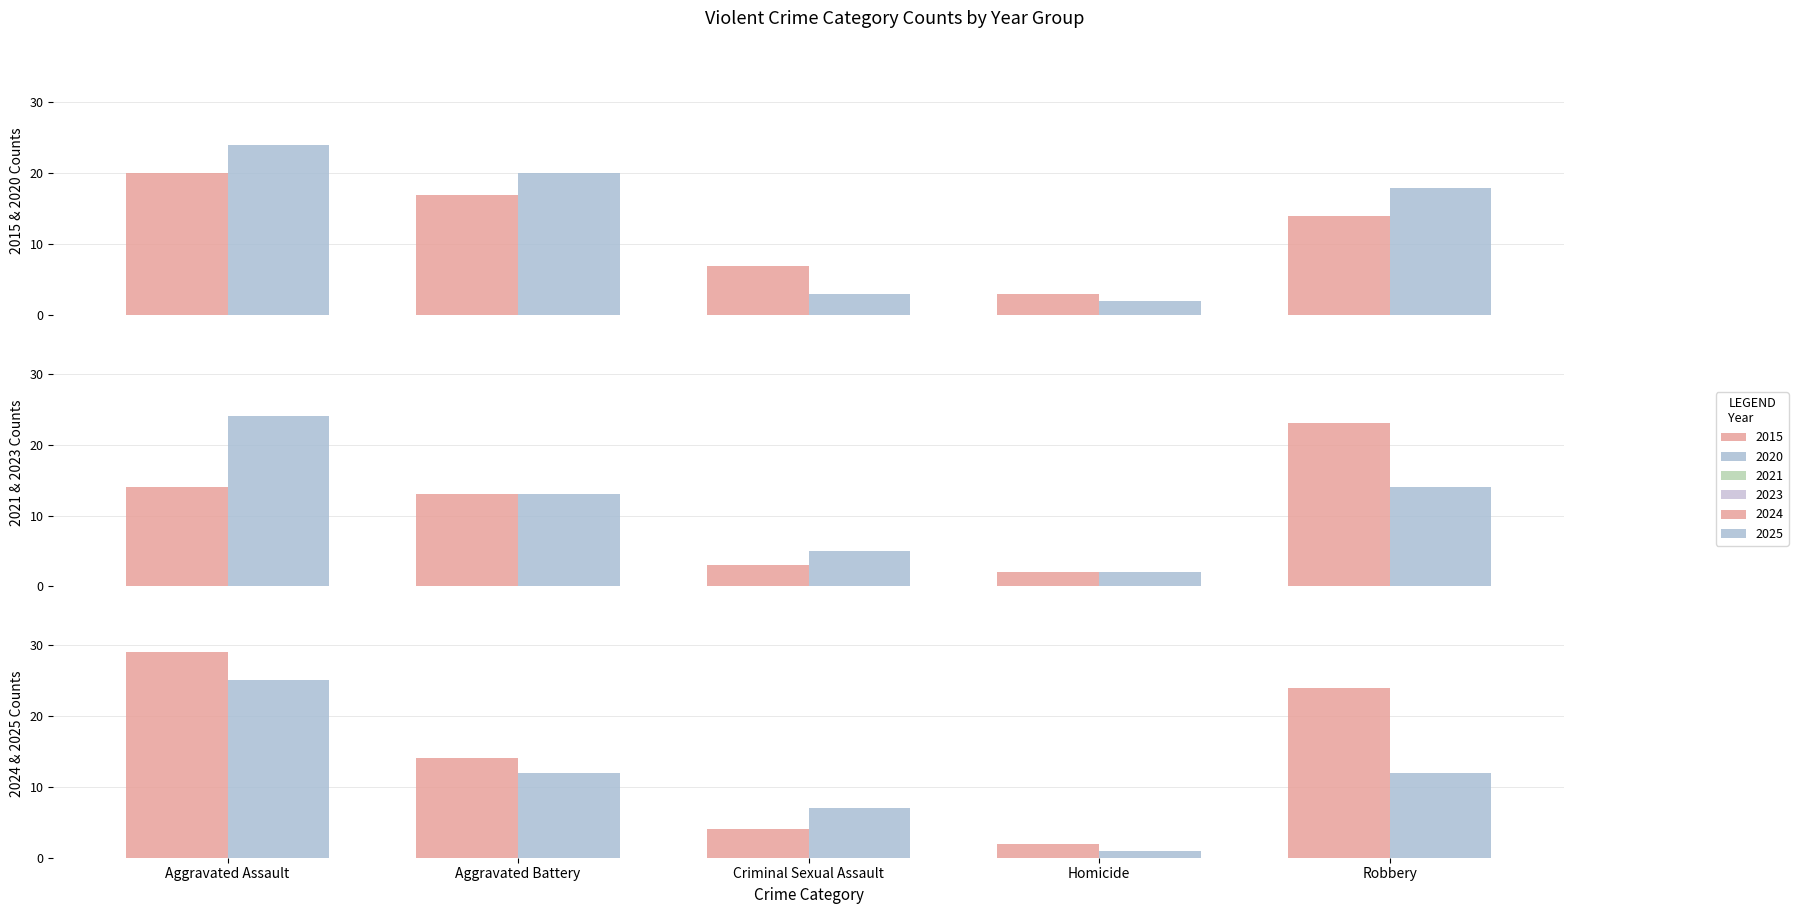

What is the approximate value of 2020 at Homicide?

2